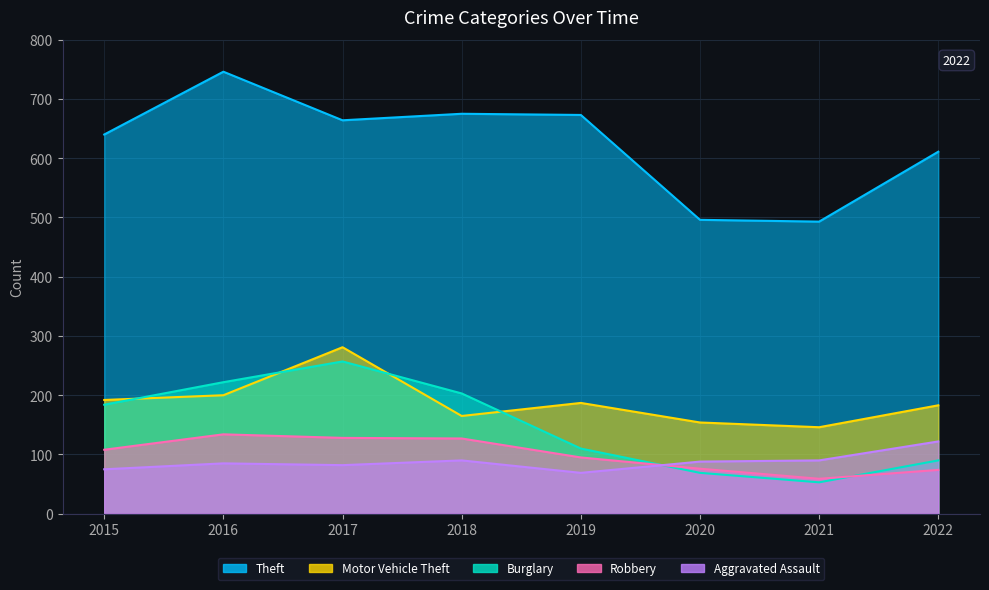

Where is Aggravated Assault nearest to the value 95?

2018